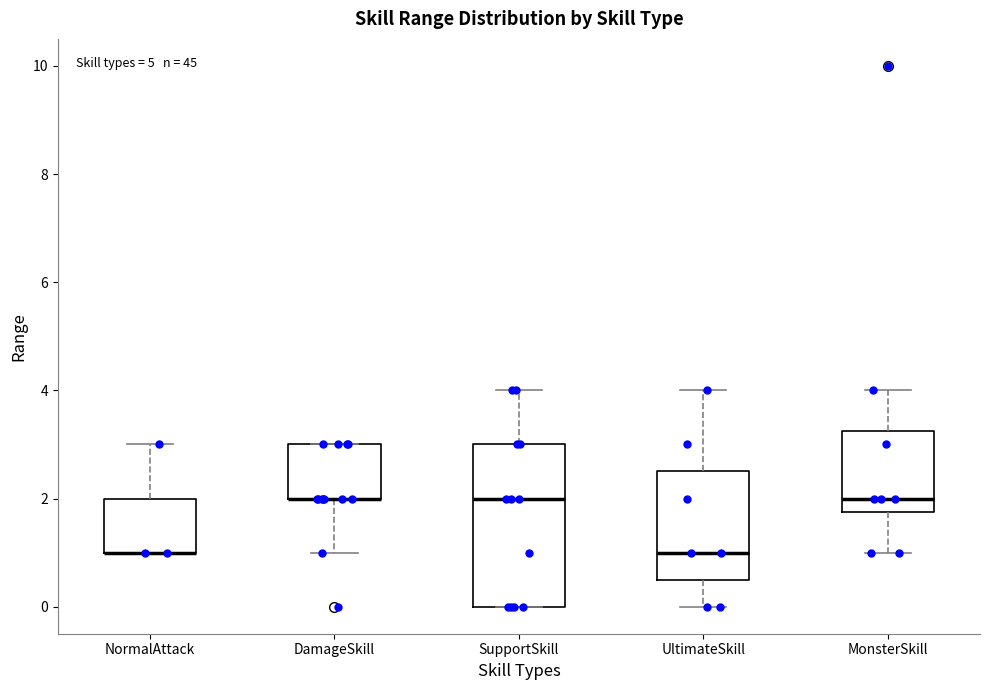

Reading left to right, read every box against the y-axis: the position of its median line, the range the box covers, and the ends of its whiskers. The values are not printed on the chart, so give them approximately, as read against the axis.

NormalAttack: median 1.0 (drawn on the box's lower edge), box 1.0 to 2.0, whiskers 1.0 to 3.0
DamageSkill: median 2.0 (drawn on the box's lower edge), box 2.0 to 3.0, whiskers 1.0 to 3.0
SupportSkill: median 2.0, box 0.0 to 3.0, whiskers 0.0 to 4.0
UltimateSkill: median 1.0, box 0.6 to 2.6, whiskers 0.0 to 4.0
MonsterSkill: median 2.0, box 1.8 to 3.2, whiskers 1.0 to 4.0